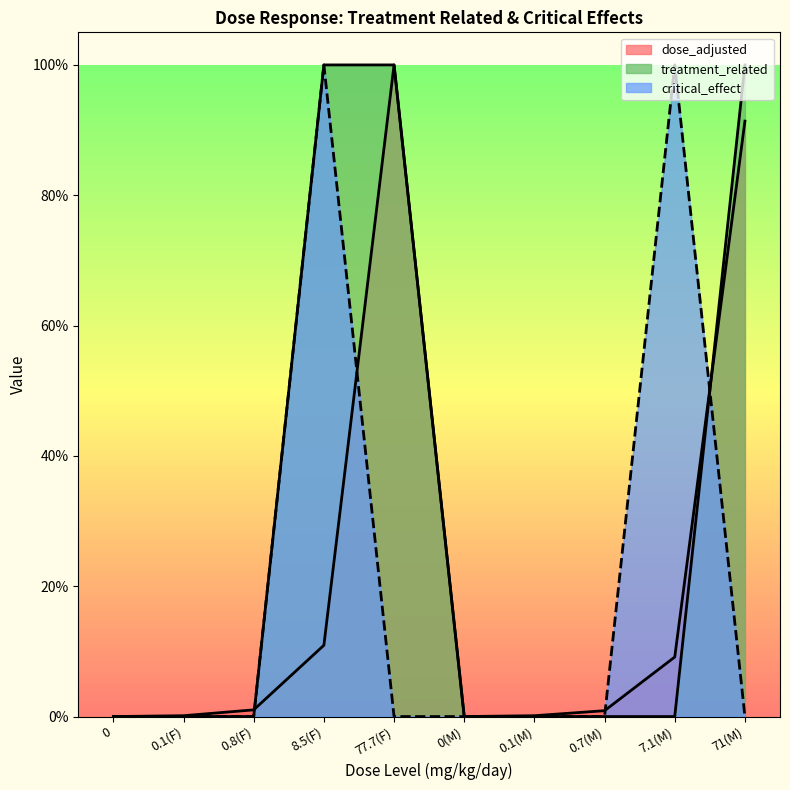

Does the chart display data point markers on the line(s)?

No